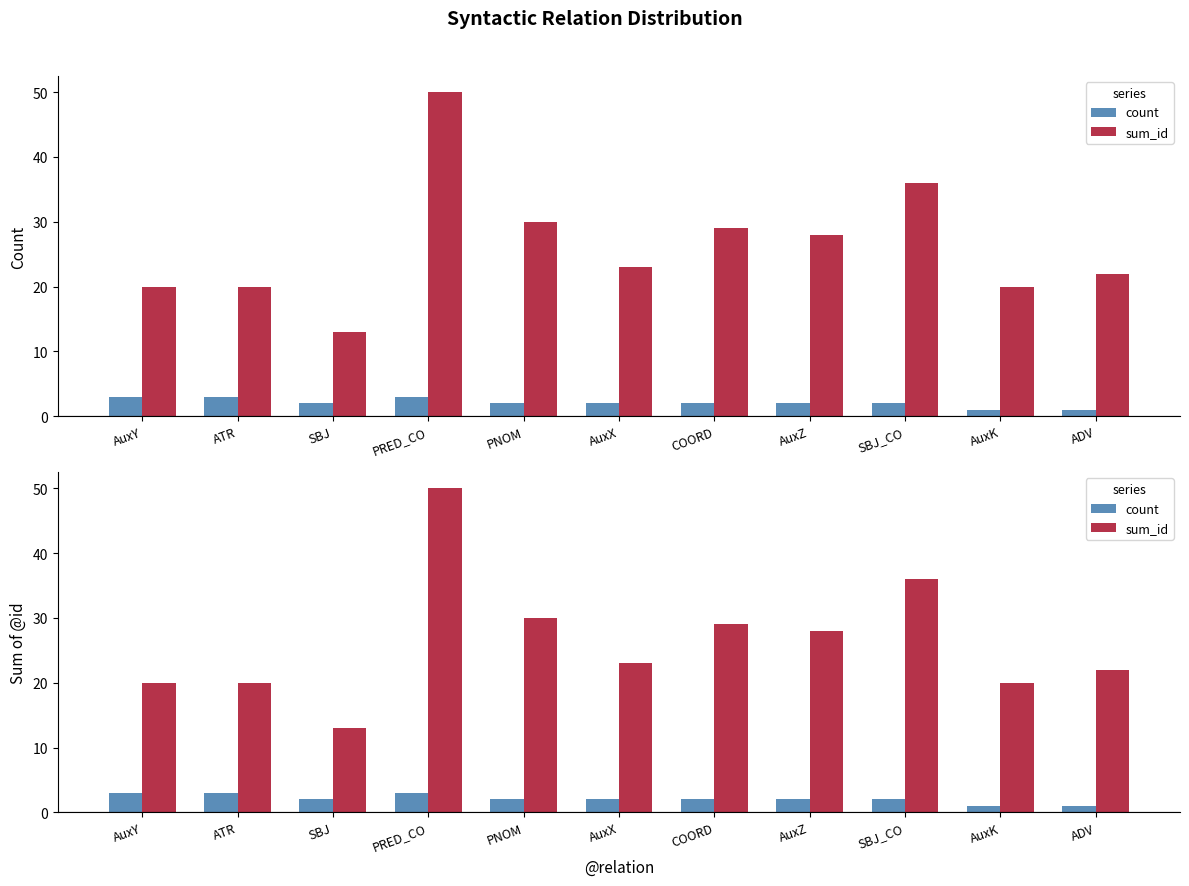

List the series in order of their overall mean, highest first.

sum_id, count